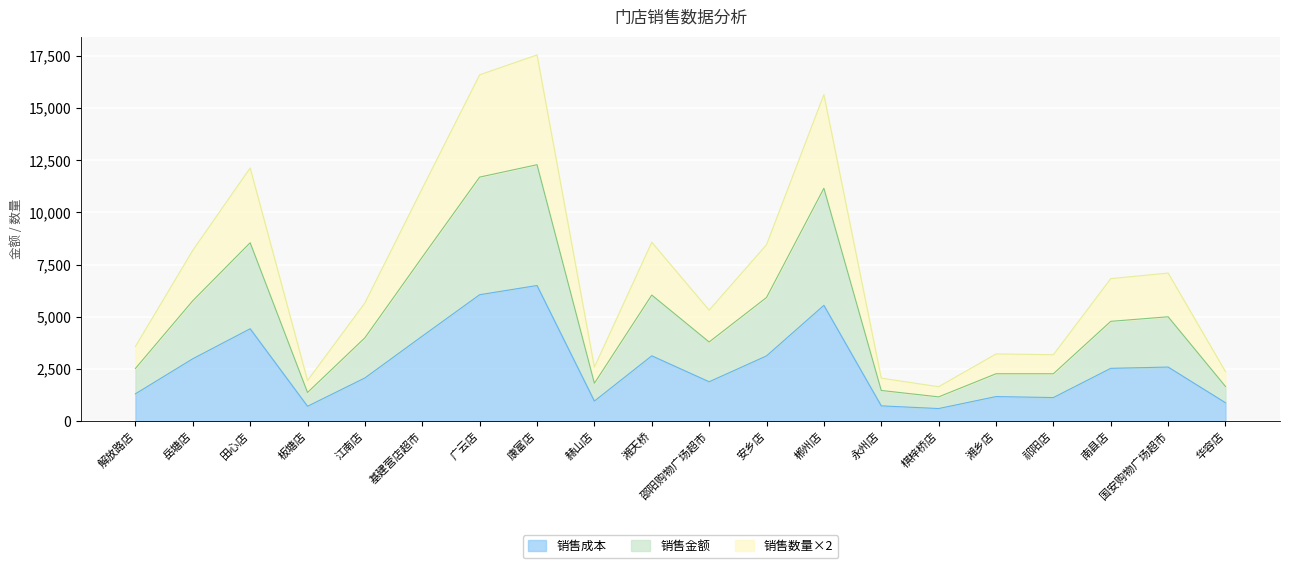

Read the 销售成本 value at 永州店.

729.2